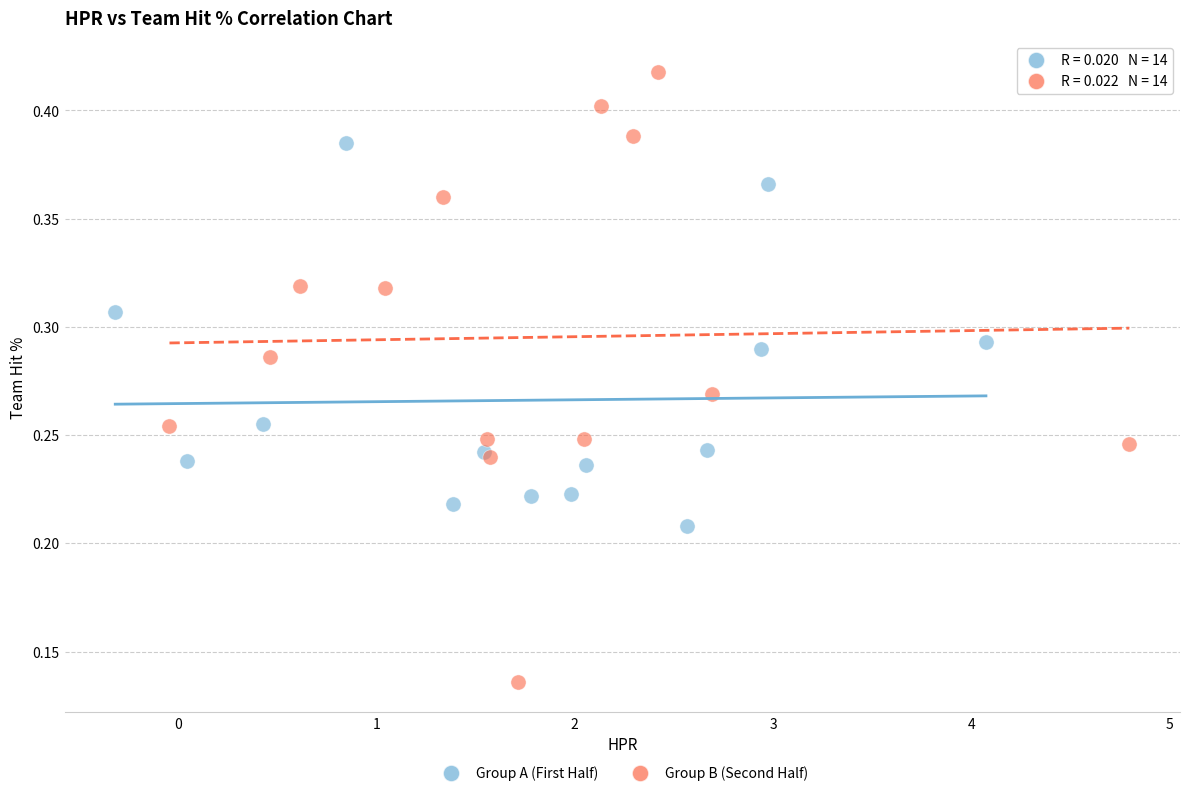

Which series has the largest Y range (max minus min)?

Group B (Second Half)